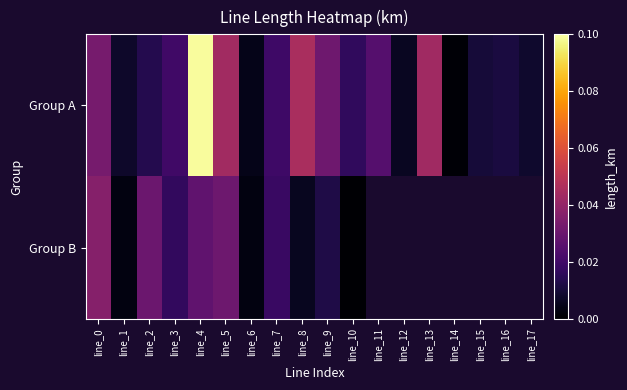

Count the number of data series in this chart.

2